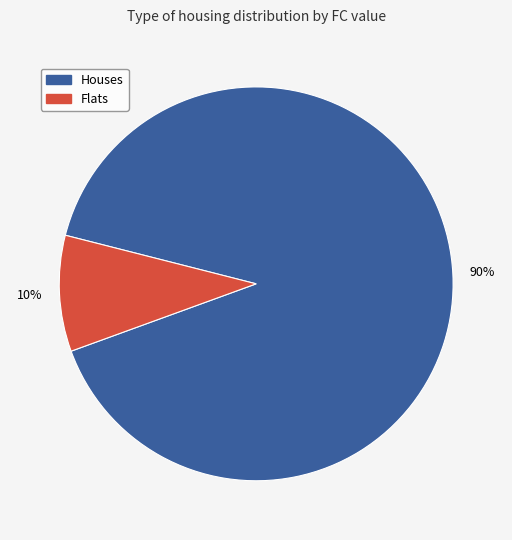

To the nearest percent, what is the average slice percentage?

50%